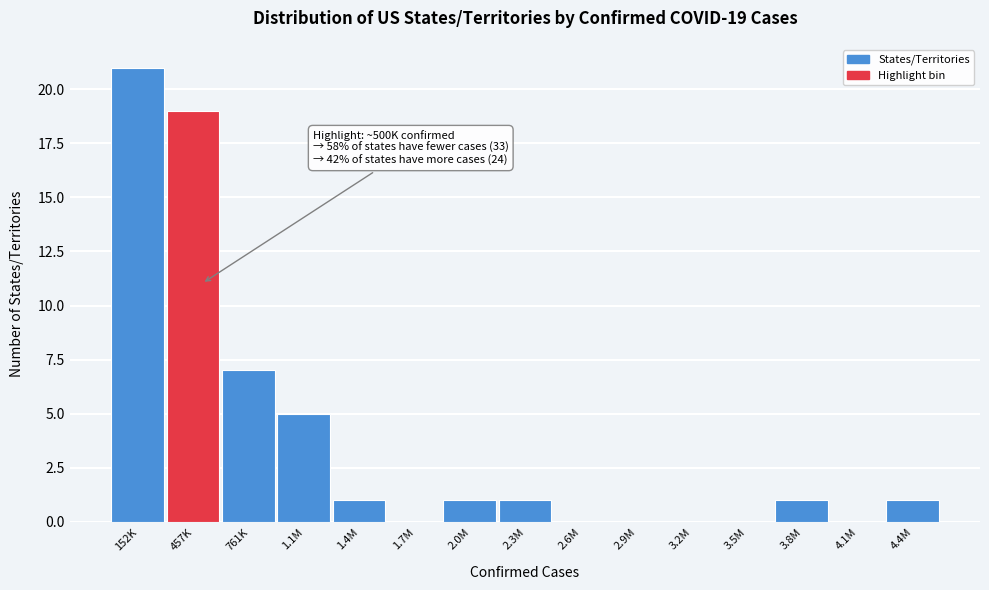

Reading right to left, list all the values displayed in this chart.

4.4M=1	4.1M=0	3.8M=1	3.5M=0	3.2M=0	2.9M=0	2.6M=0	2.3M=1	2.0M=1	1.7M=0	1.4M=1	1.1M=5	761K=7	457K=19	152K=21